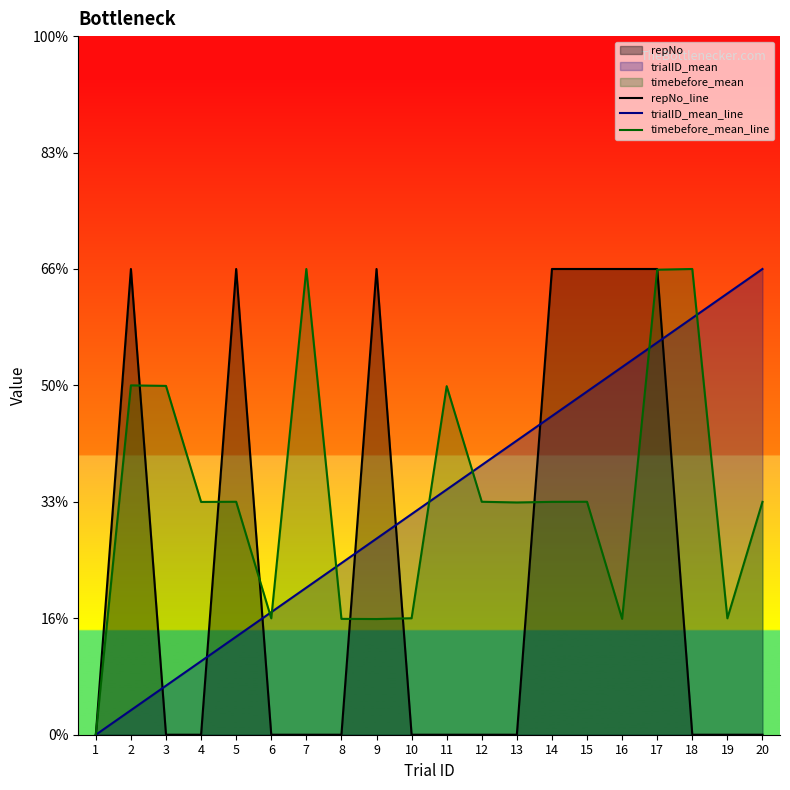

How many series are shown in this chart?

3